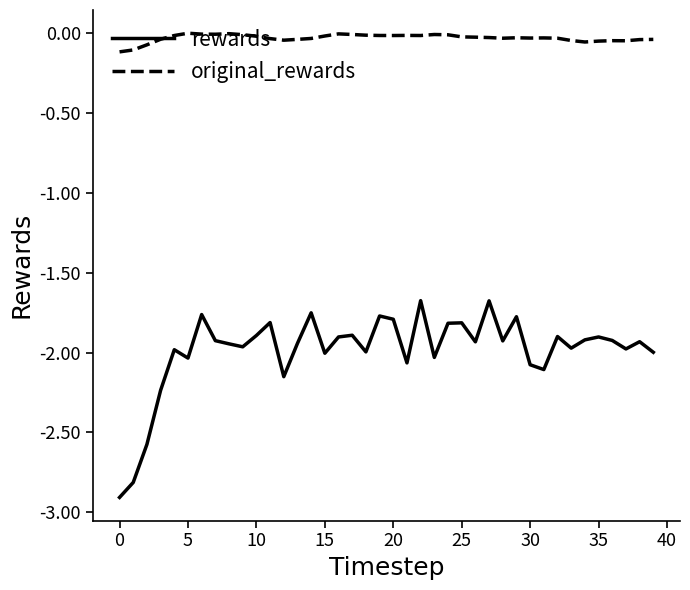

Which series has the largest range (max minus min)?

rewards